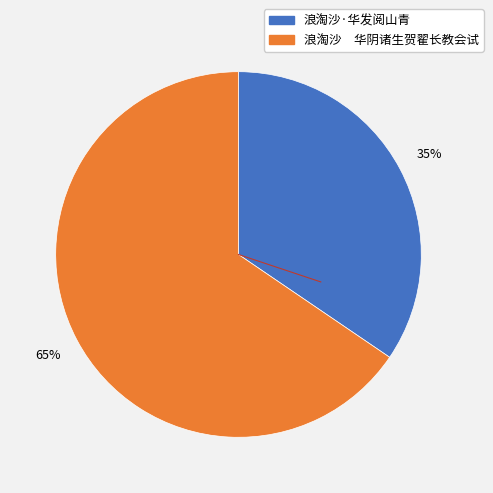

Is the sum of 浪淘沙·华发阅山青 and 浪淘沙 华阴诸生贺翟长教会试 greater than half?

Yes